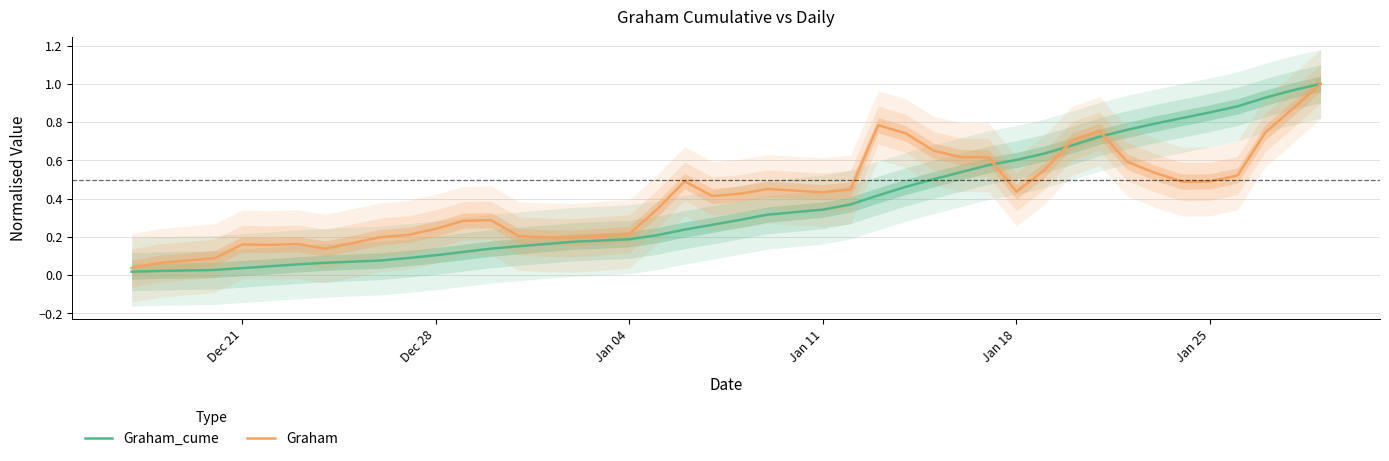

True or false: Graham_cume has more than 1 interior local peaks.

False